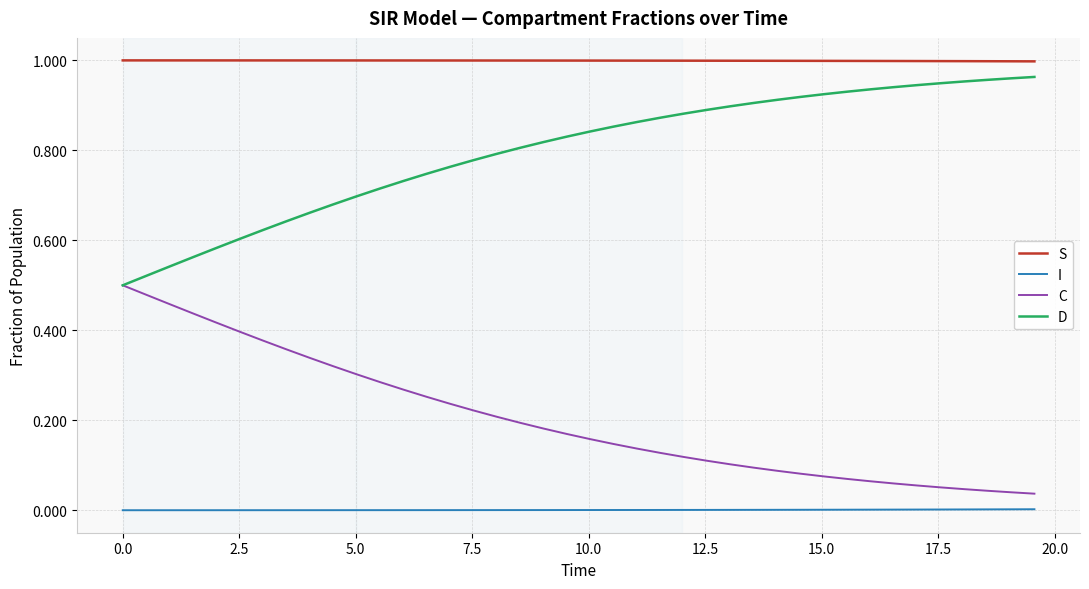

Which series has the largest total across all categories?

S